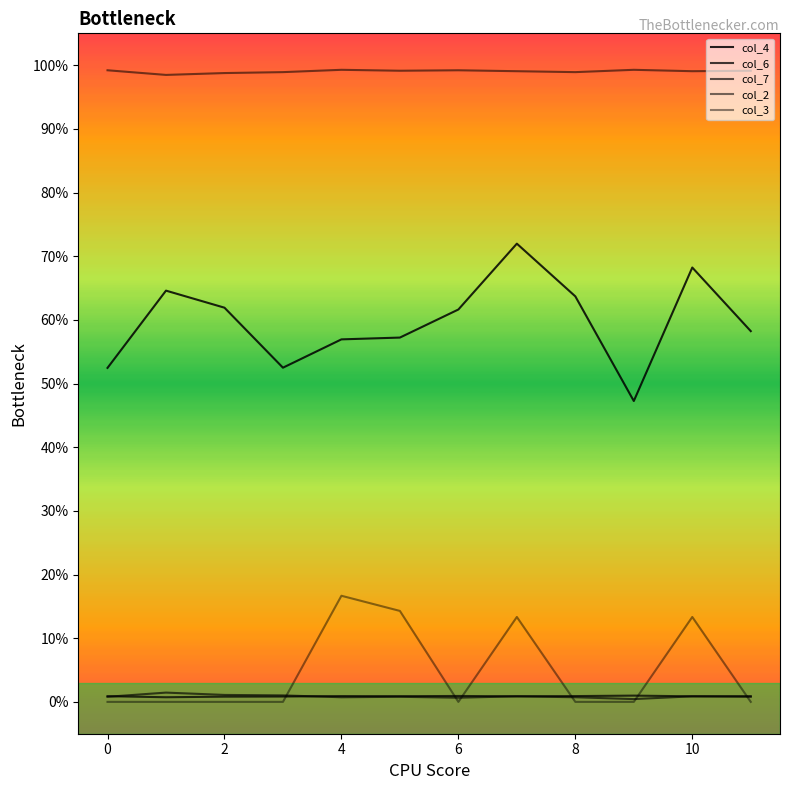

Does the chart display data point markers on the line(s)?

No